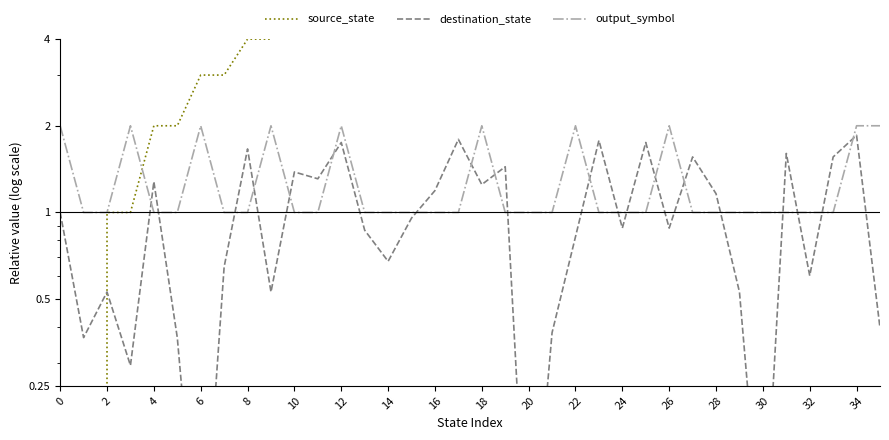

In destination_state, how many points are higher than both neighbors (excluding endpoints)?

12